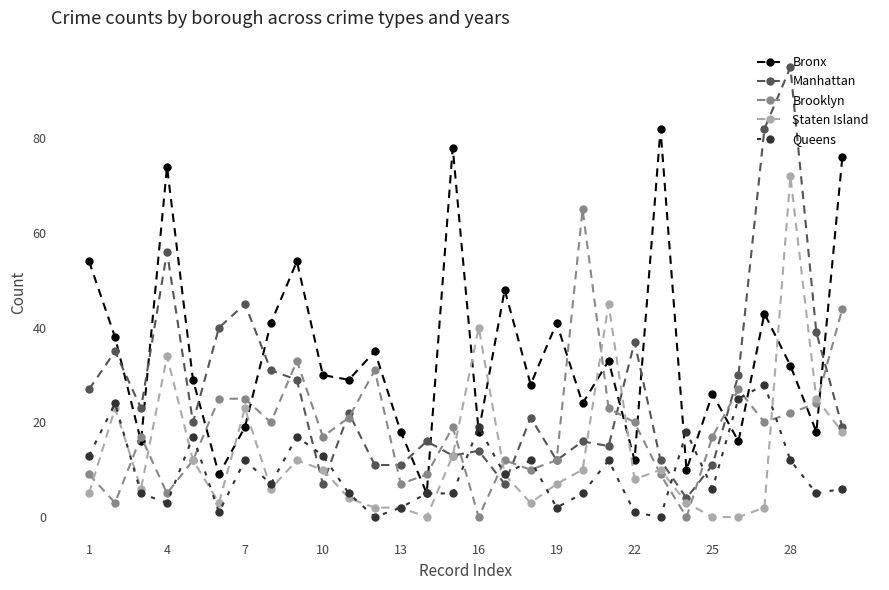

How many interior local peaks does the Bronx series have?

10